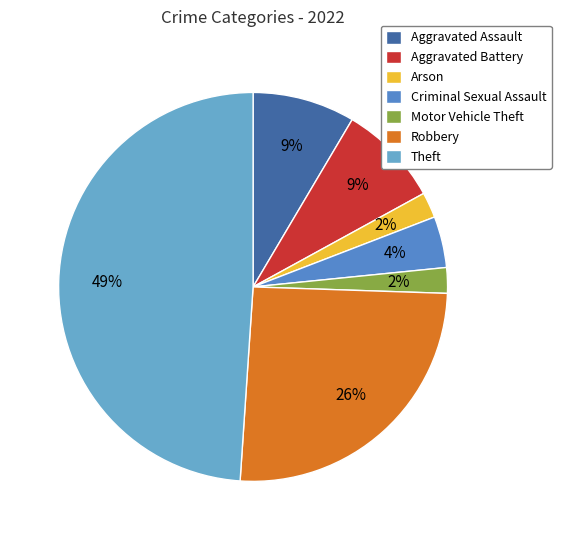

Count the number of slices in the pie.

7